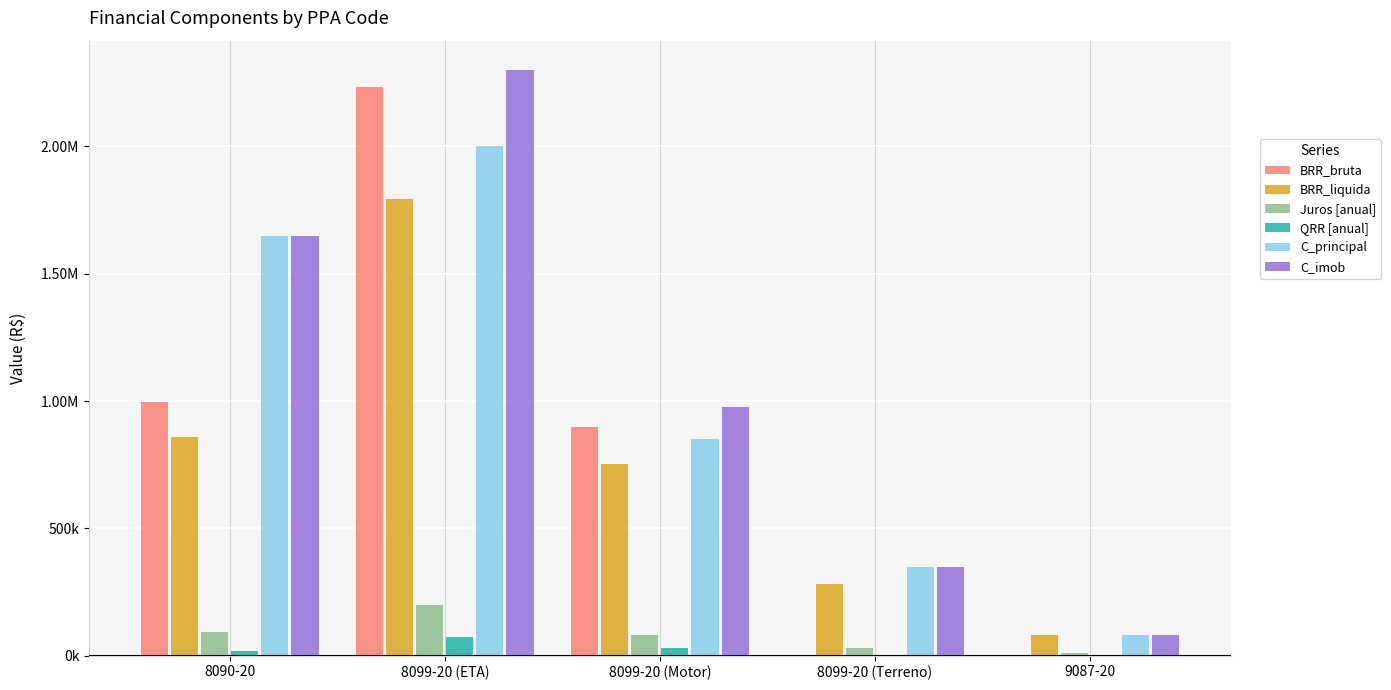

The value of C_imob at 8099-20 (ETA) is 3809130.1. True or false?

False